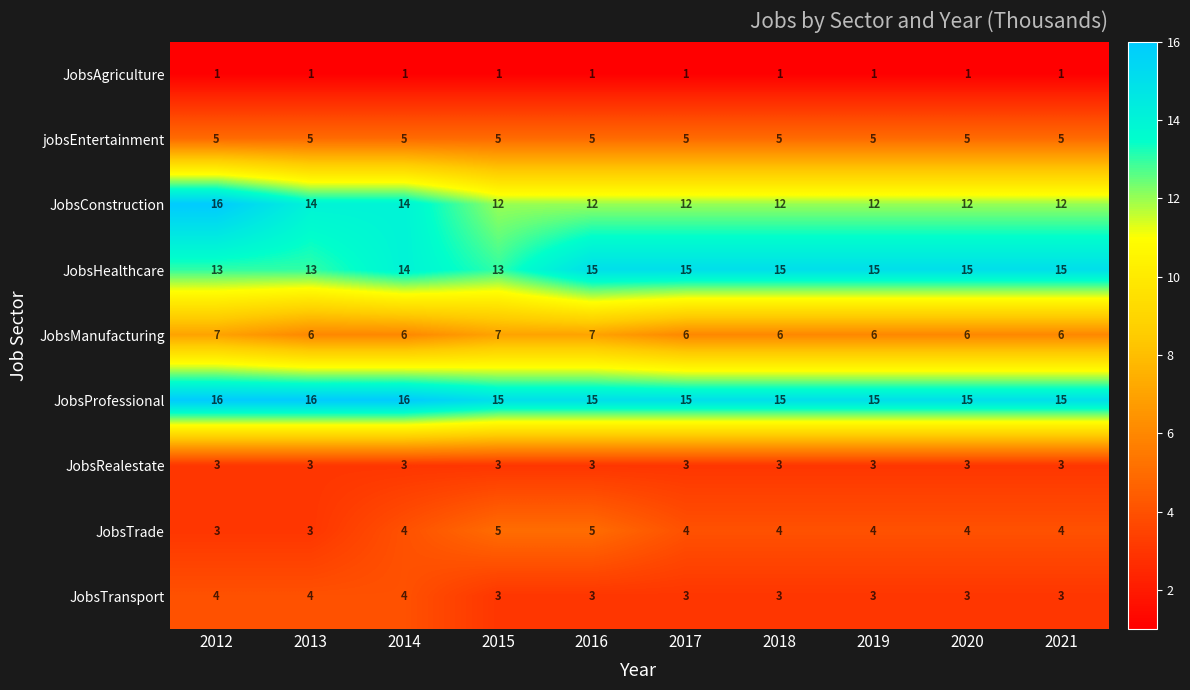

True or false: JobsConstruction has a value of 6 at 2013.

False